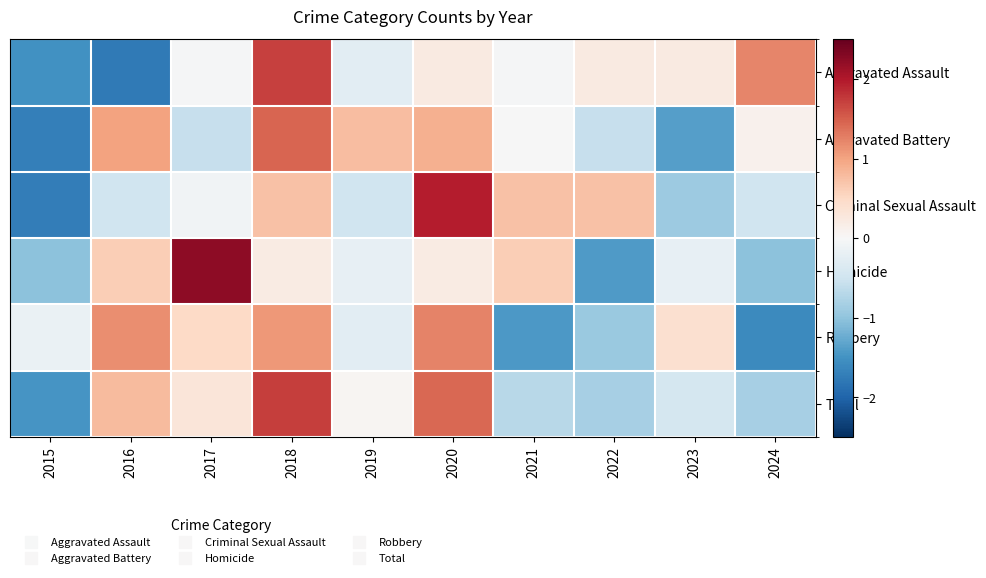

Which series has the largest total across all categories?

Total